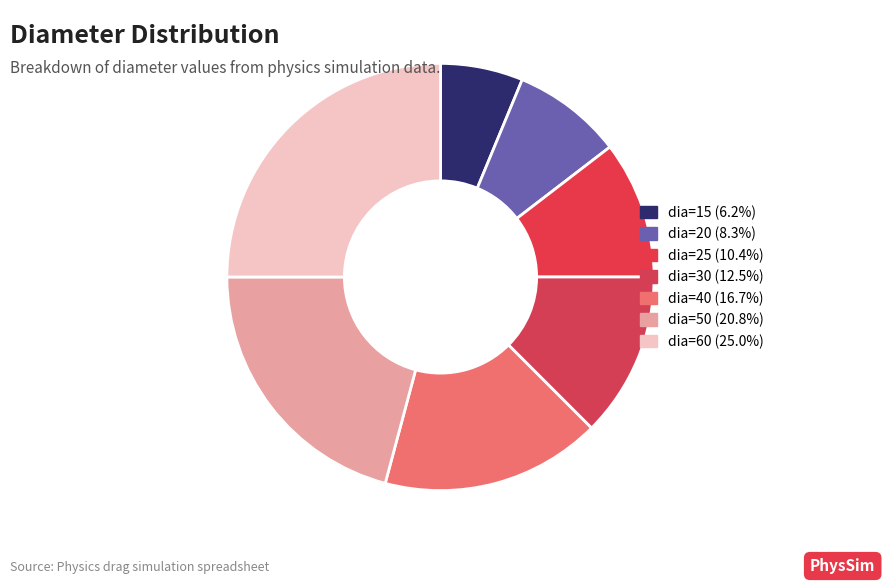

What is the change in value from dia=30 to dia=50?

+20